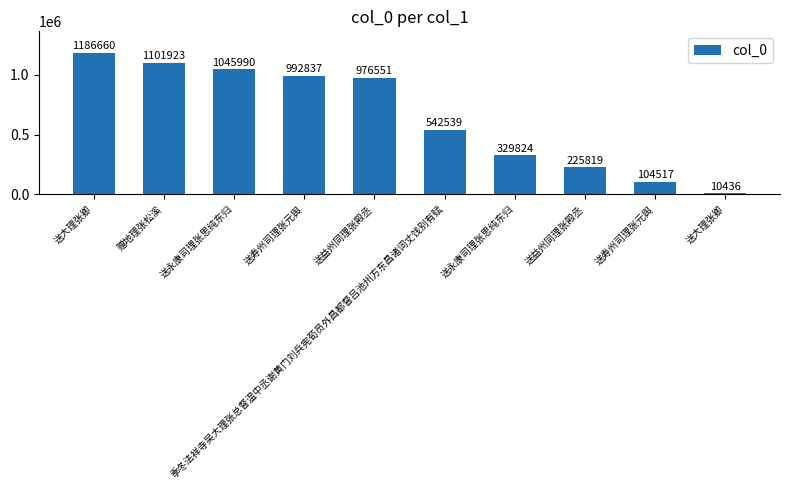

Are the bars horizontal?

No